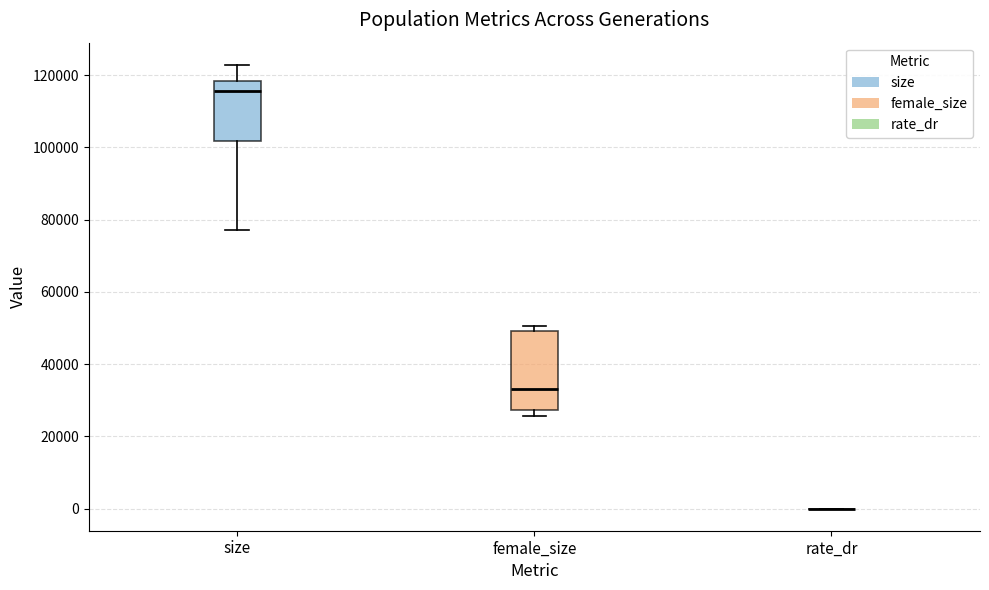

Reading left to right, transcribe this box plot: for each box, give where its median line is, the range the box spans, and where its two whiskers end, as read against the y-axis. The values are not printed on the chart, so give them approximately, as read against the axis.

size: median 116000, box 102000 to 118000, whiskers 78000 to 122000
female_size: median 34000, box 28000 to 50000, whiskers 26000 to 50000 (just above the box's upper edge)
rate_dr: box collapsed to a line at 0, whiskers 0 to 0